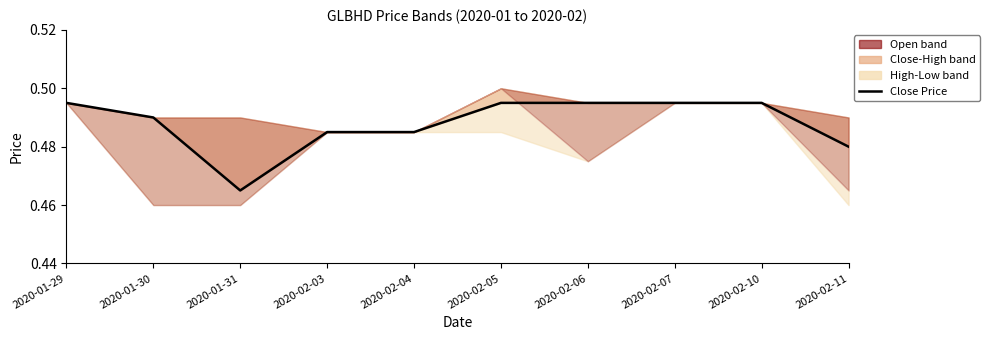

Which has a higher value, 2020-02-07 or 2020-01-31?

2020-02-07